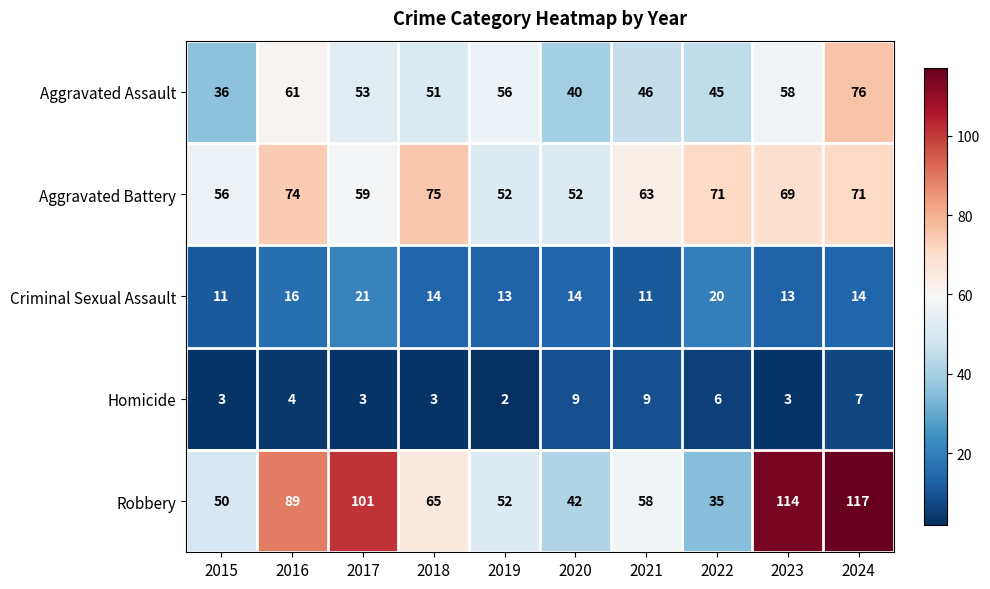

Where does the Robbery series first go above 65?

2016